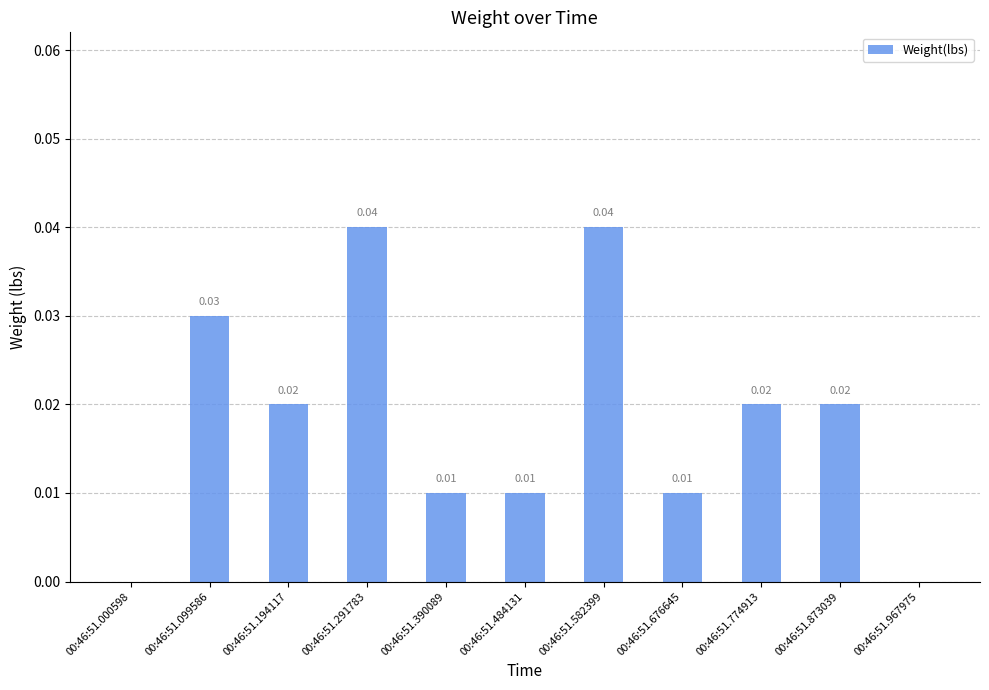

Between 00:46:51.000598 and 00:46:51.099586, which is larger?

00:46:51.099586